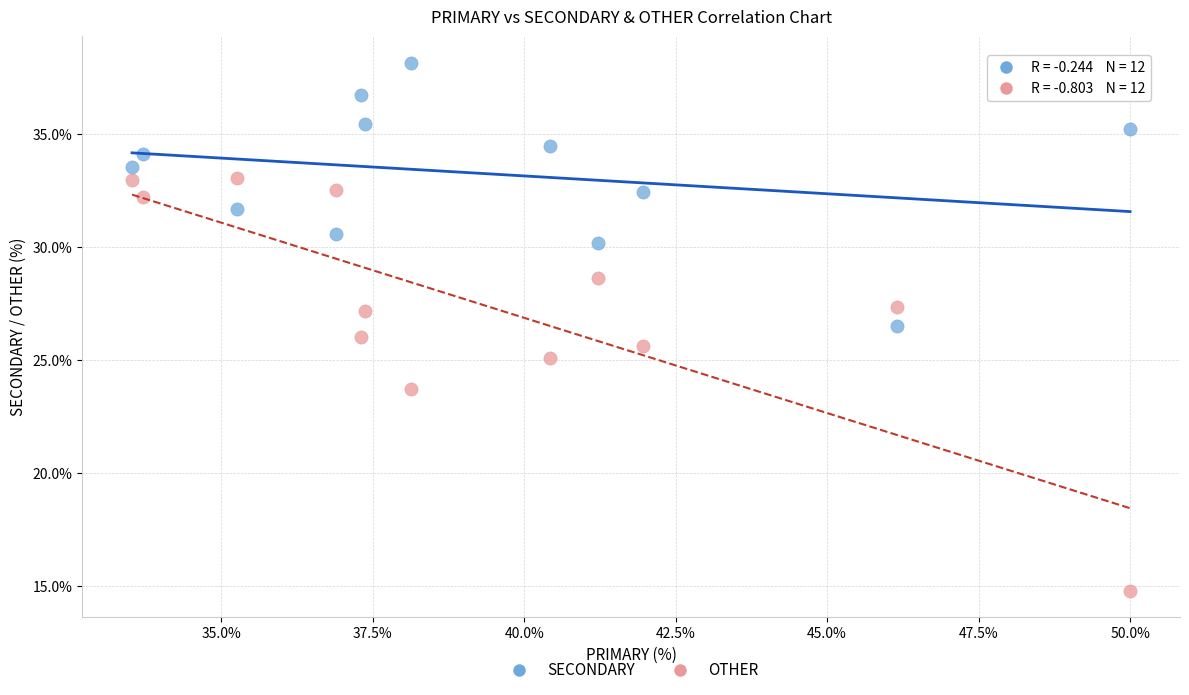

In the OTHER series, what Y value is closest to 23?

23.7